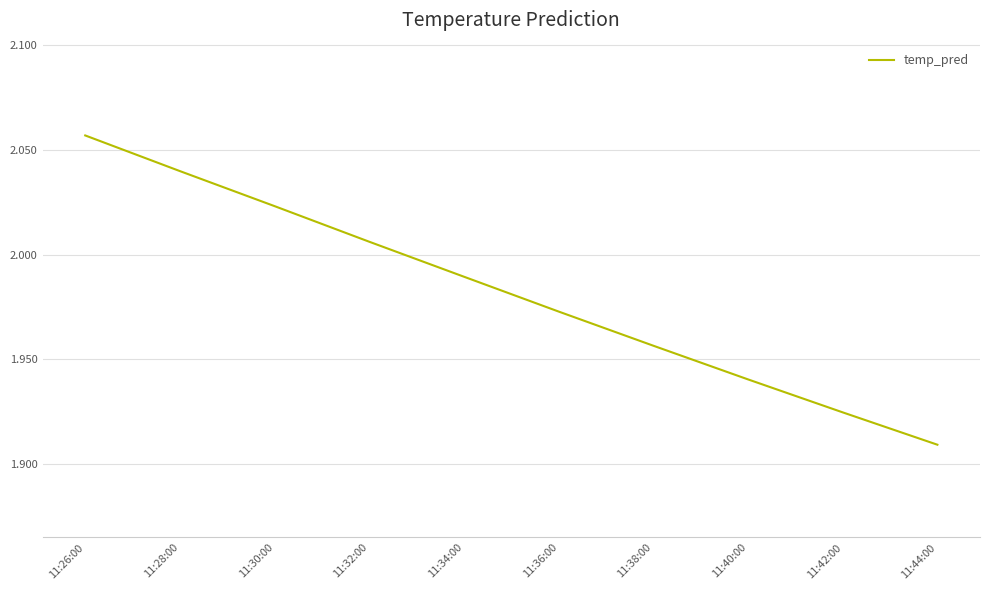

True or false: the data shows 3.0 at 11:28:00.

False